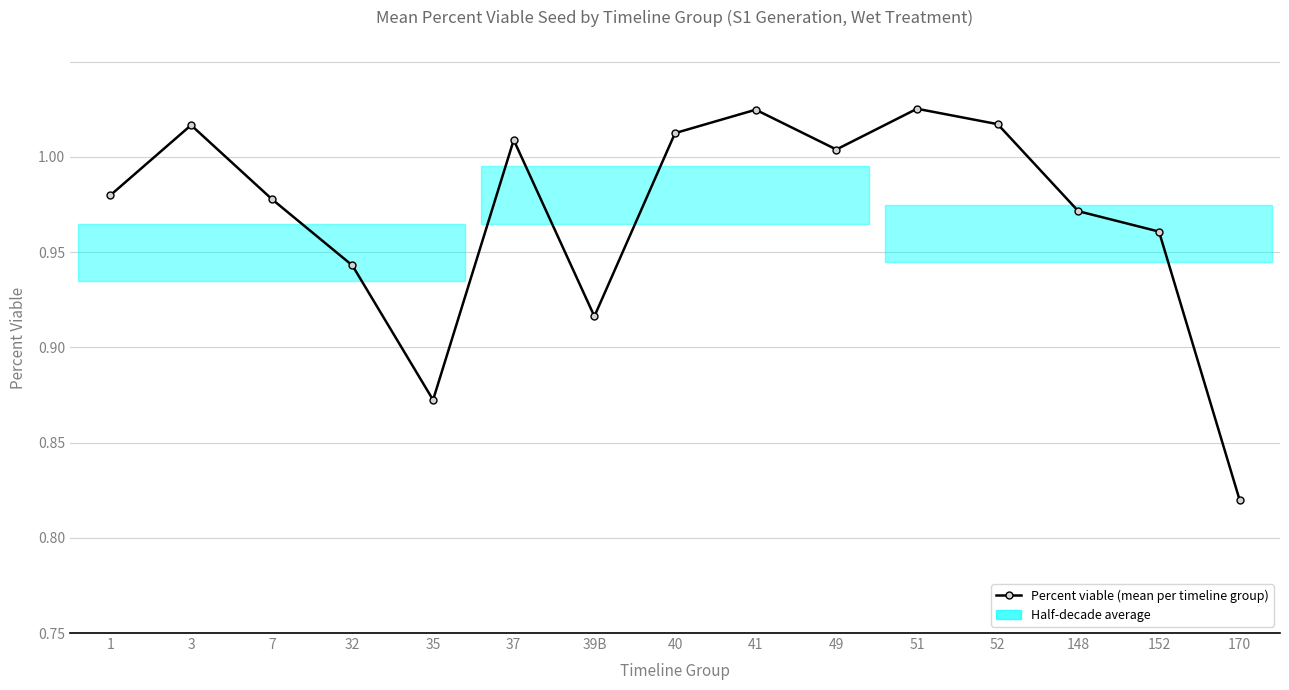

What value does the data have at 49?

1.0